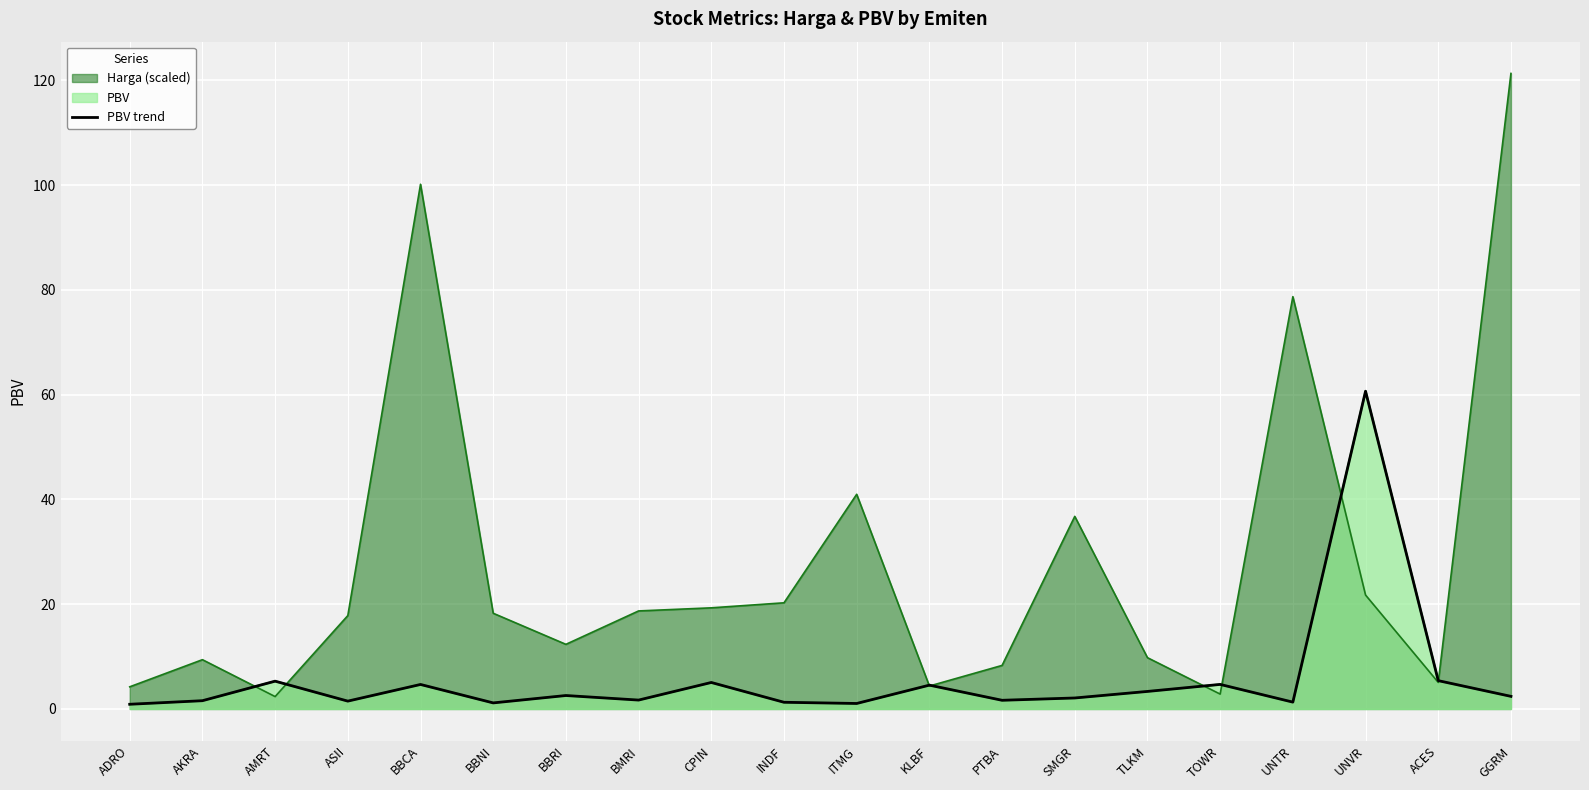

How many lines are shown in the chart?

1